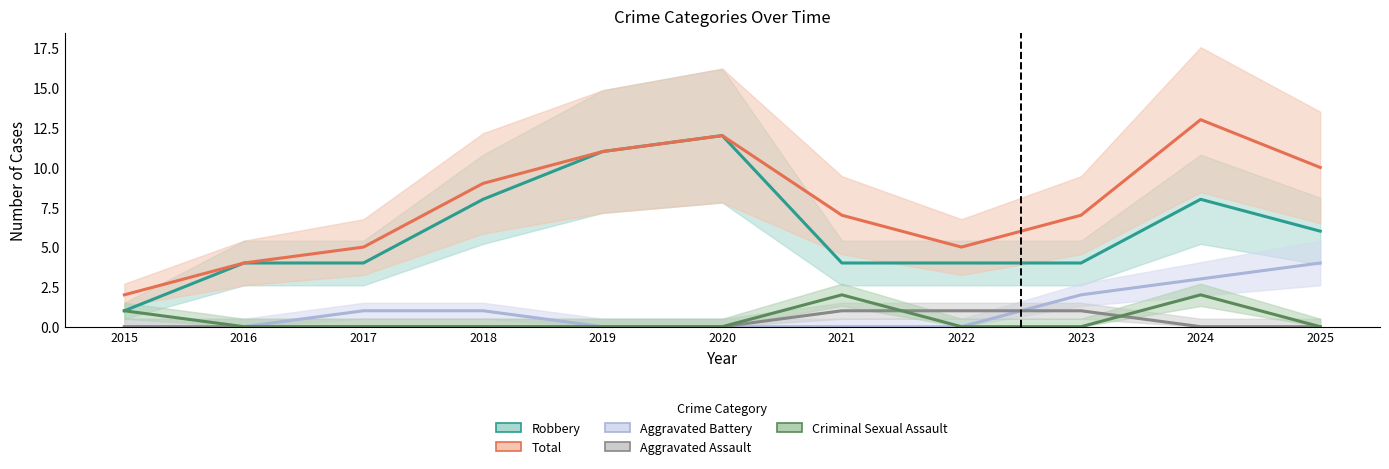

At which label is Aggravated Battery closest to 2?

2023